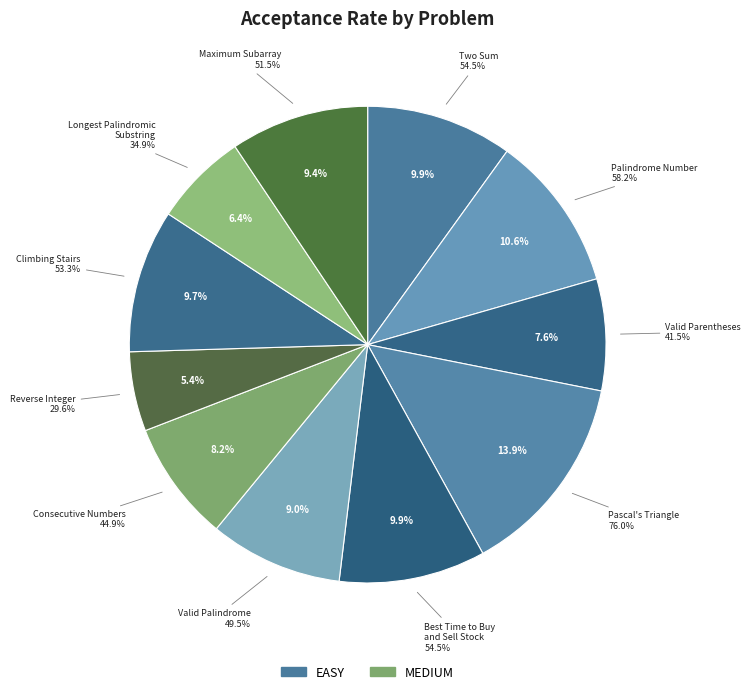

To the nearest percent, what is the average slice percentage?

9%